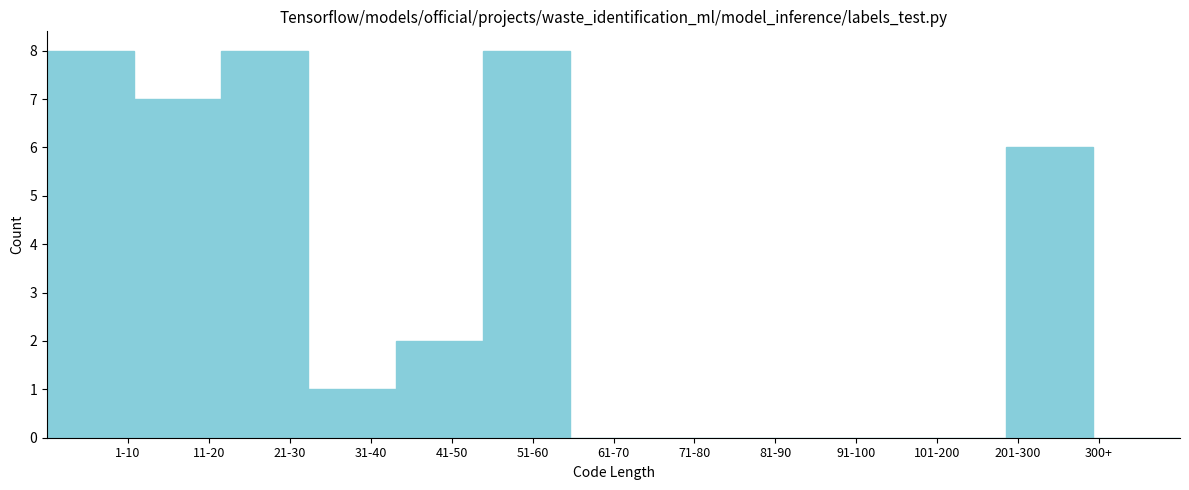

Reading left to right, extract all data points from this chart.

1-10=8	11-20=7	21-30=8	31-40=1	41-50=2	51-60=8	61-70=0	71-80=0	81-90=0	91-100=0	101-200=0	201-300=6	300+=0